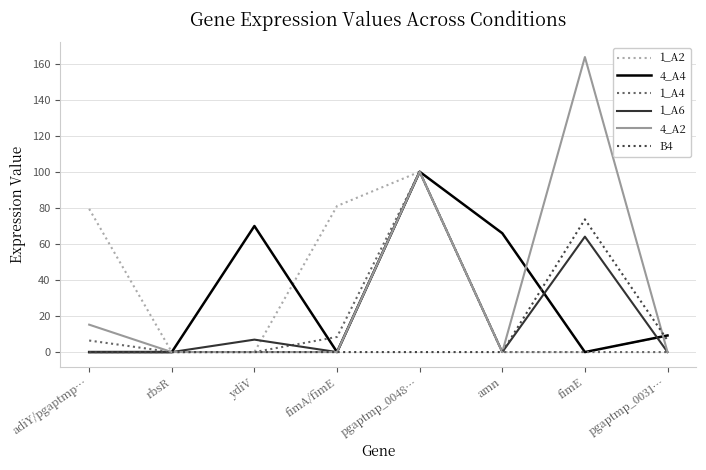

What is the difference between the second highest and second lowest values in the 4_A4 series?

69.9